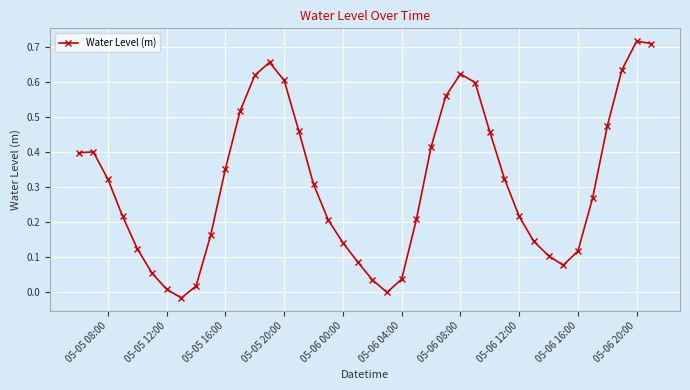

How many categories are shown in the chart?

40